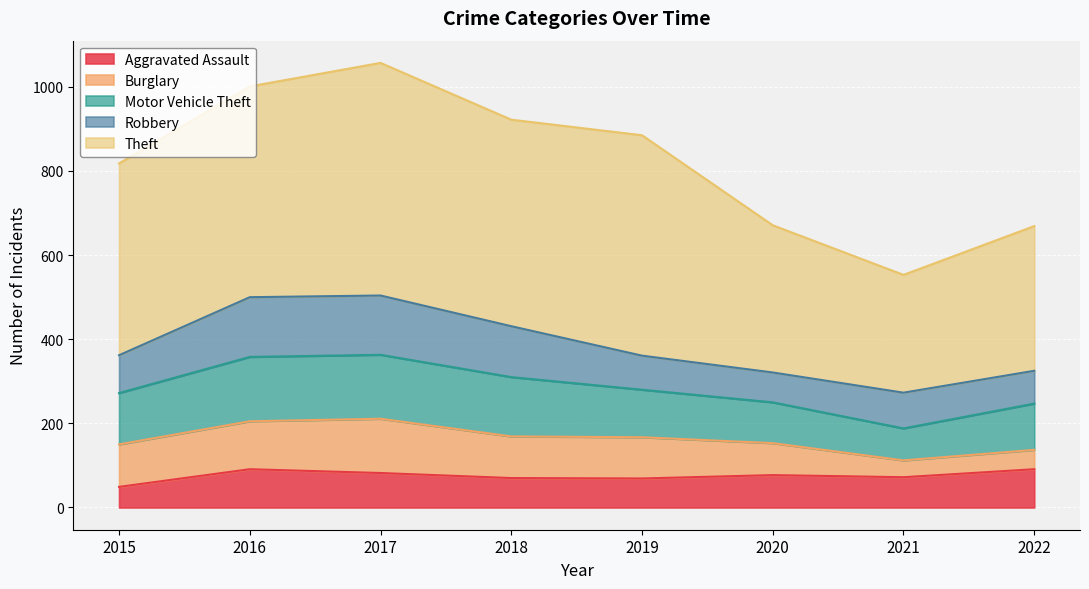

Is it true that Motor Vehicle Theft equals 70 at 2015?

False